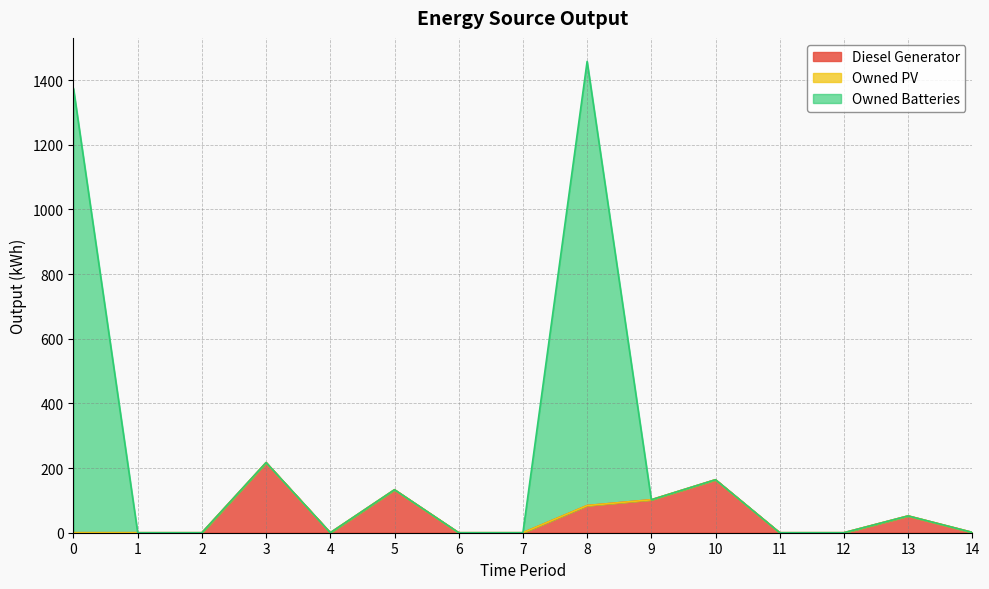

The Owned Batteries series shows 2465 at 0. True or false?

False